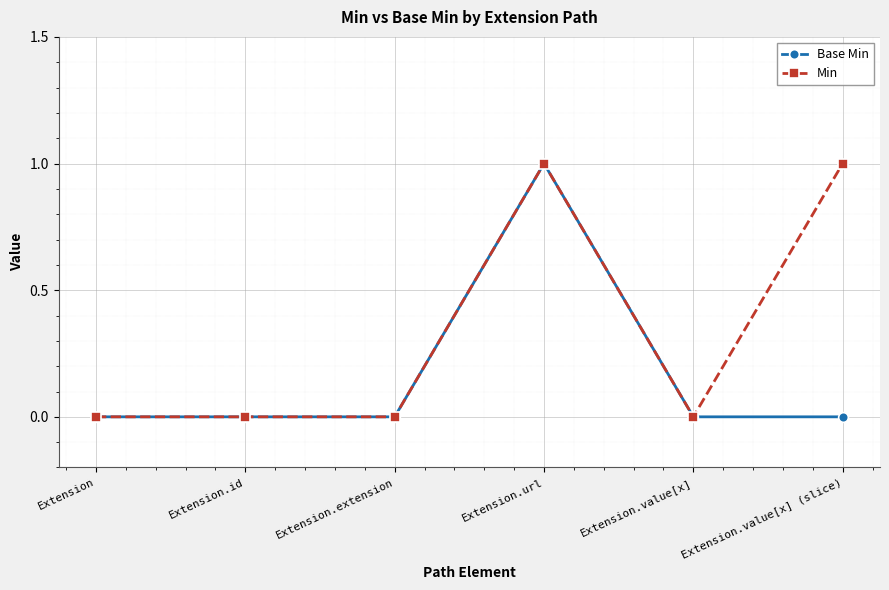

At which category is the sum across all series the highest?

Extension.url